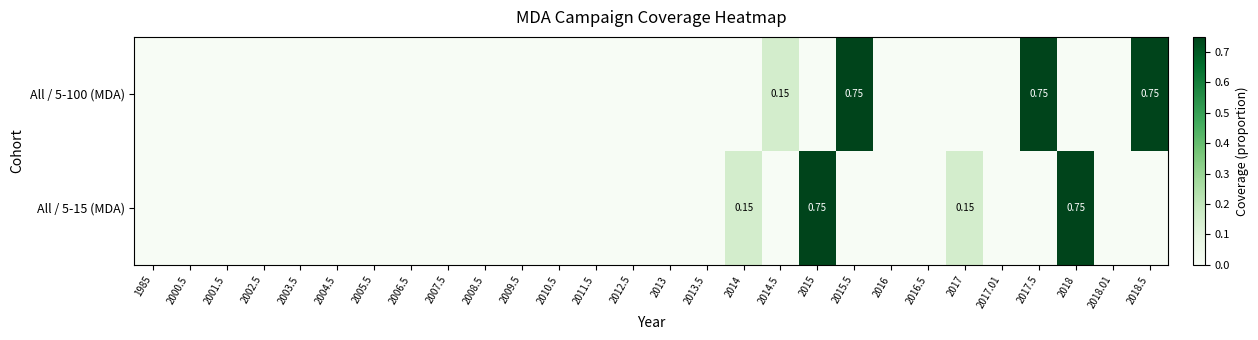

At which category is the sum across all series the highest?

2015